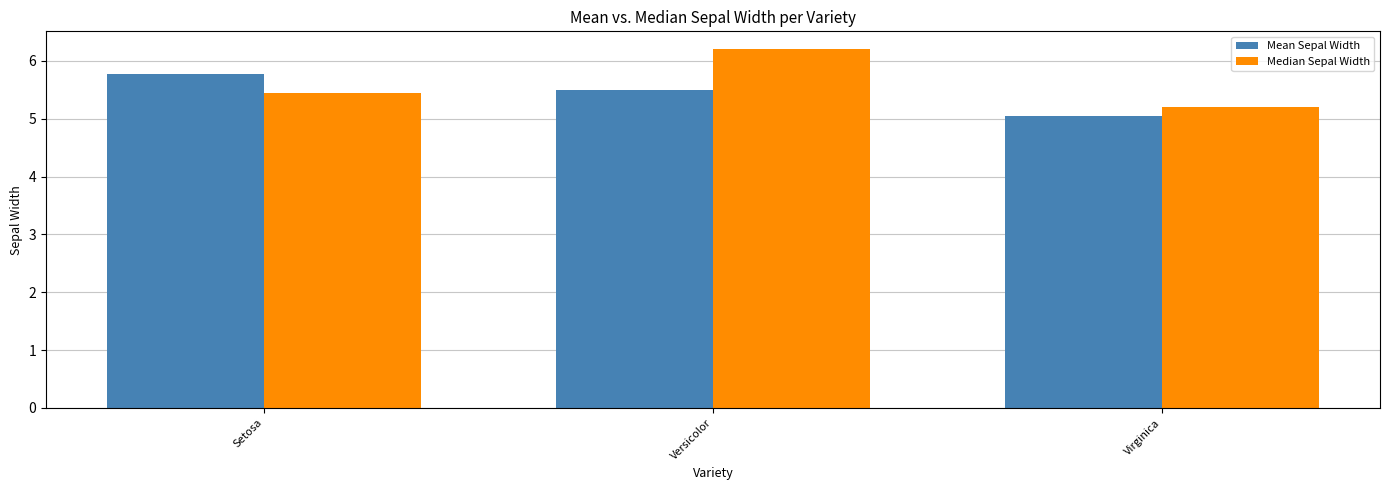

List the series in order of their peak value, highest first.

Median Sepal Width, Mean Sepal Width